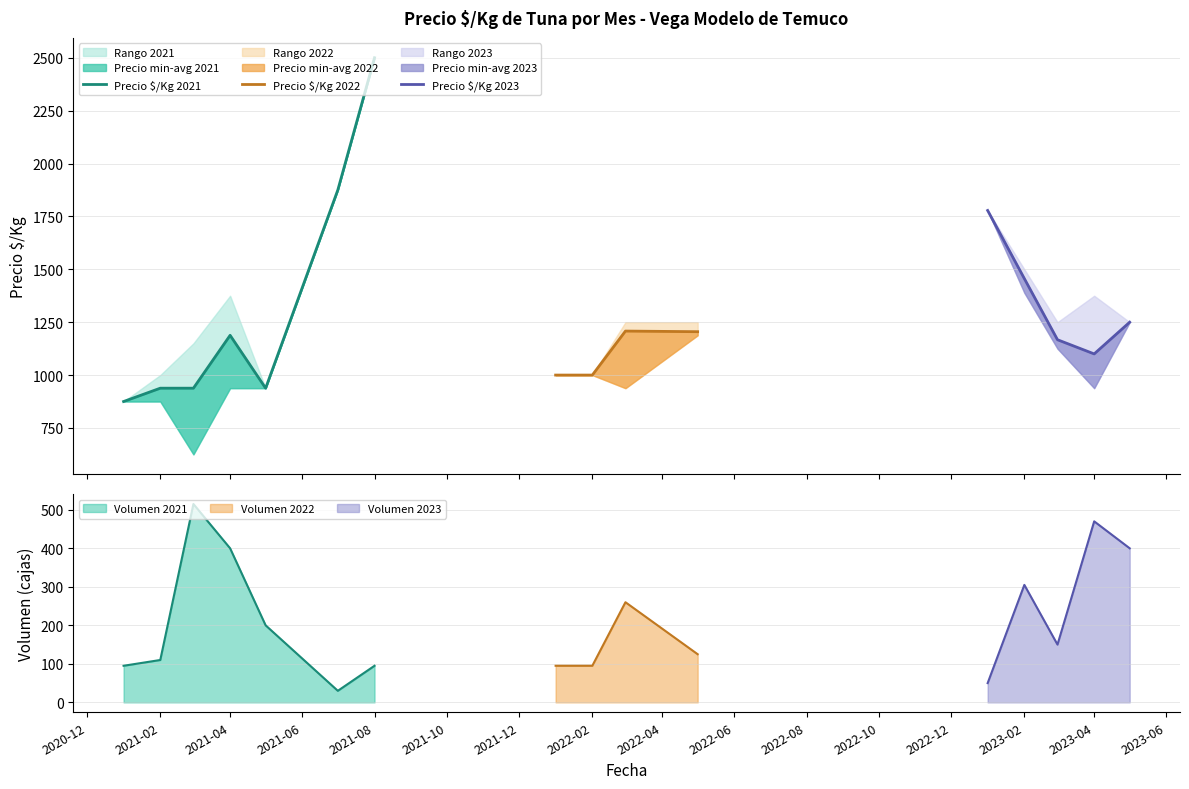

True or false: Precio minimo has more than 0 interior local peaks.

True